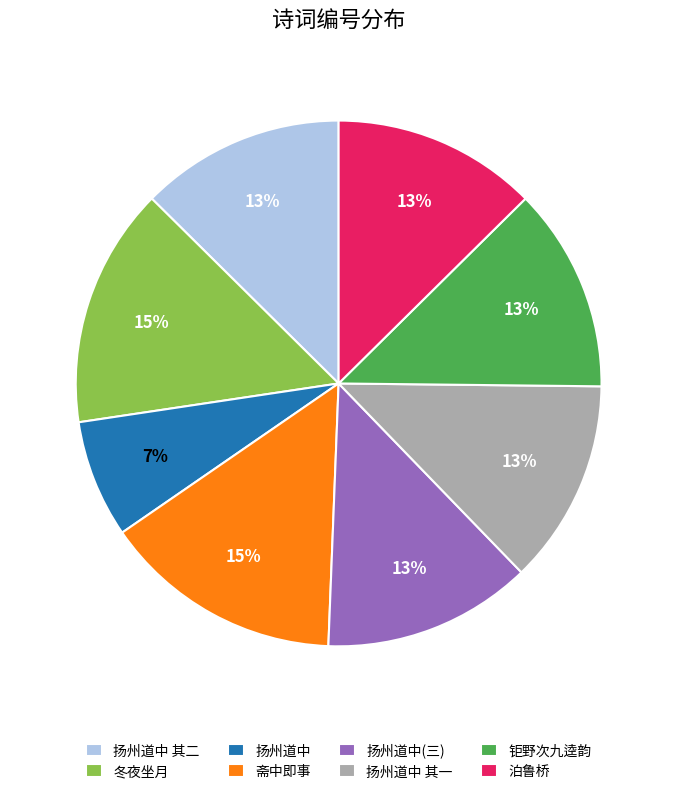

Combined, do 扬州道中 其一 and 钜野次九逵韵 account for over 50%?

No